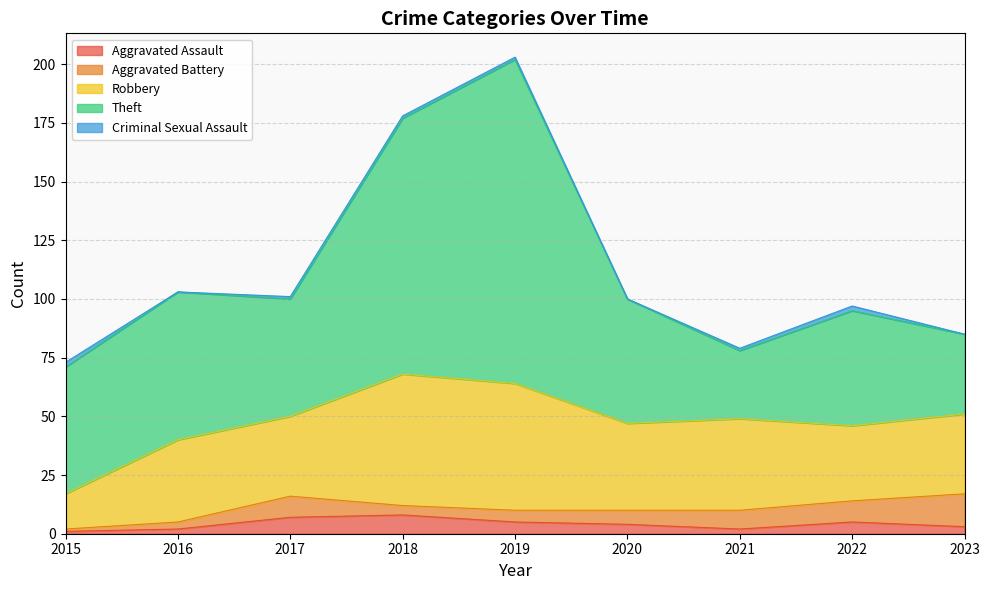

Between 2023 and 2016, which is larger?

2023